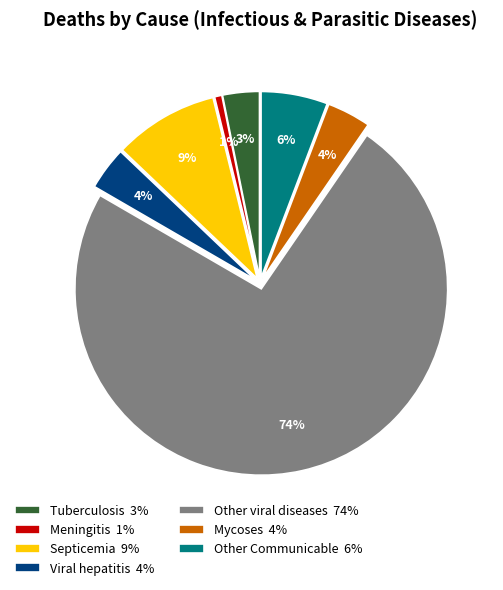

Is the sum of Viral hepatitis 4% and Other viral diseases 74% greater than half?

Yes